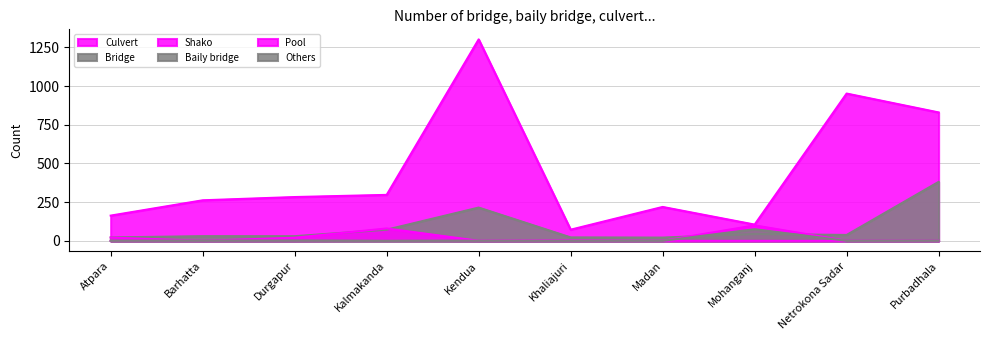

Does the chart display data point markers on the line(s)?

No